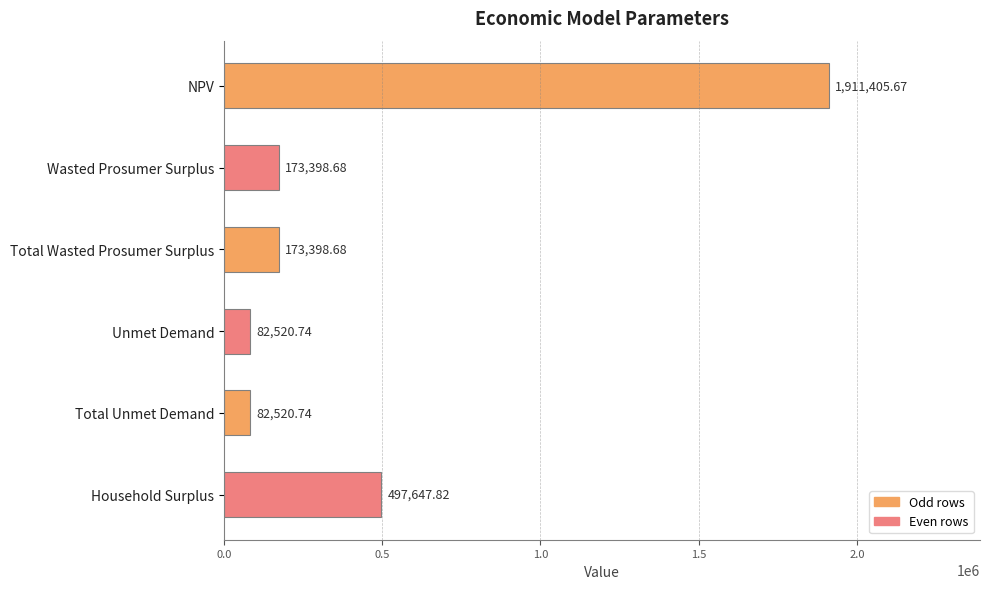

At which label is the value closest to 996963?

Household Surplus